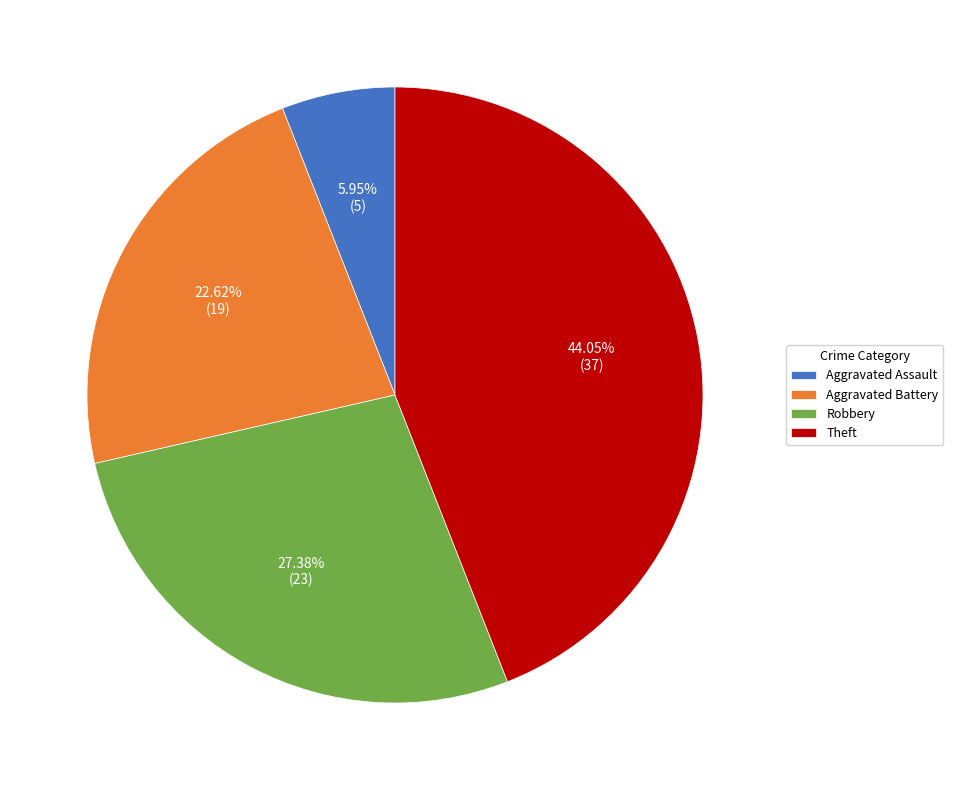

The Theft slice represents 50% of the pie. True or false?

False